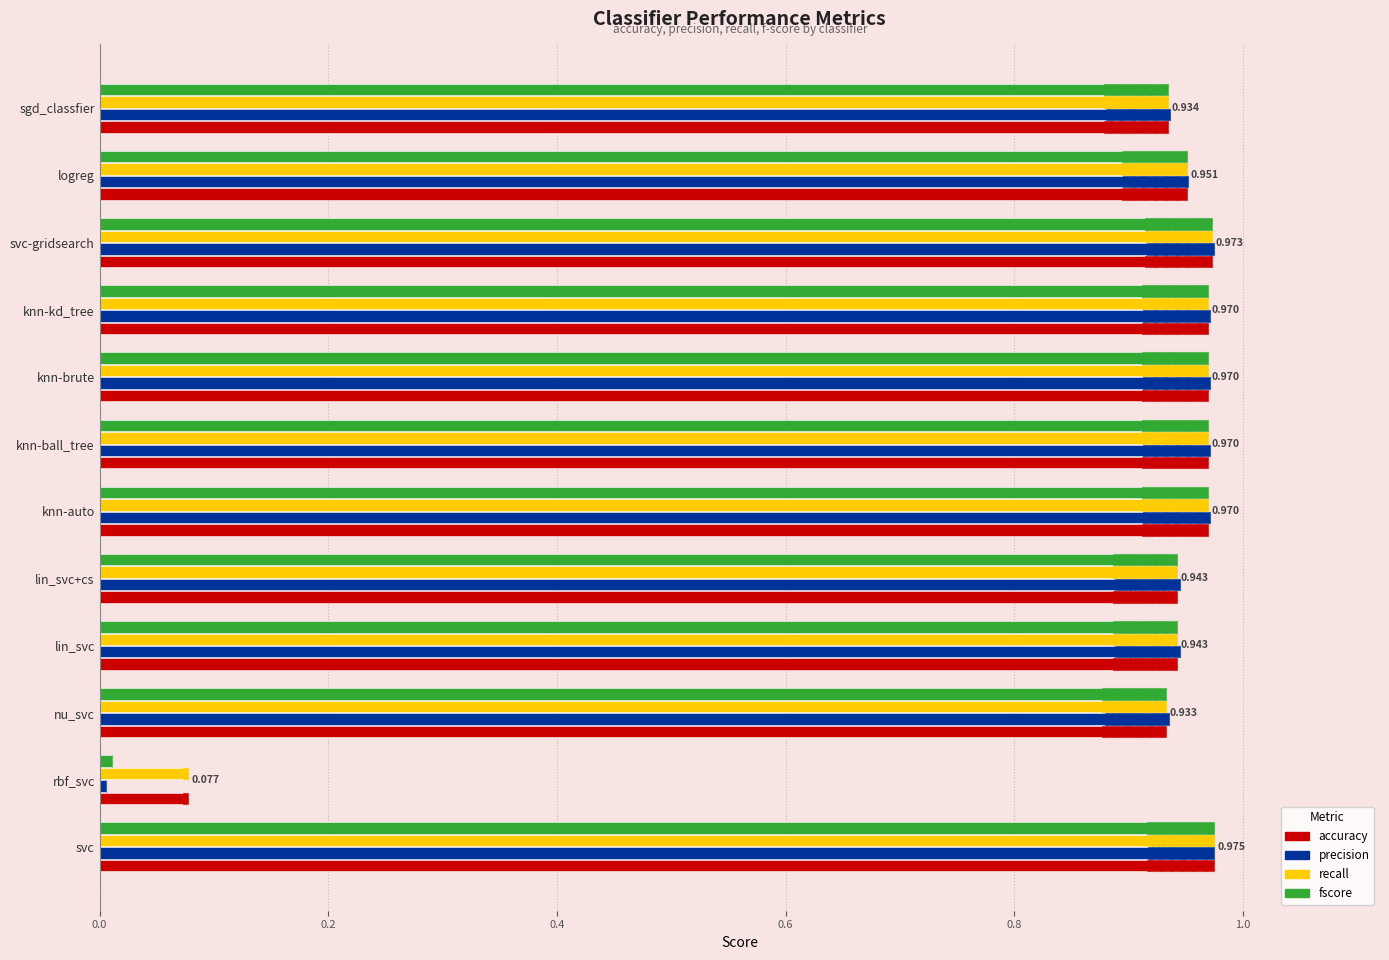

What is the difference between the maximum and minimum values in the precision series?

1.0